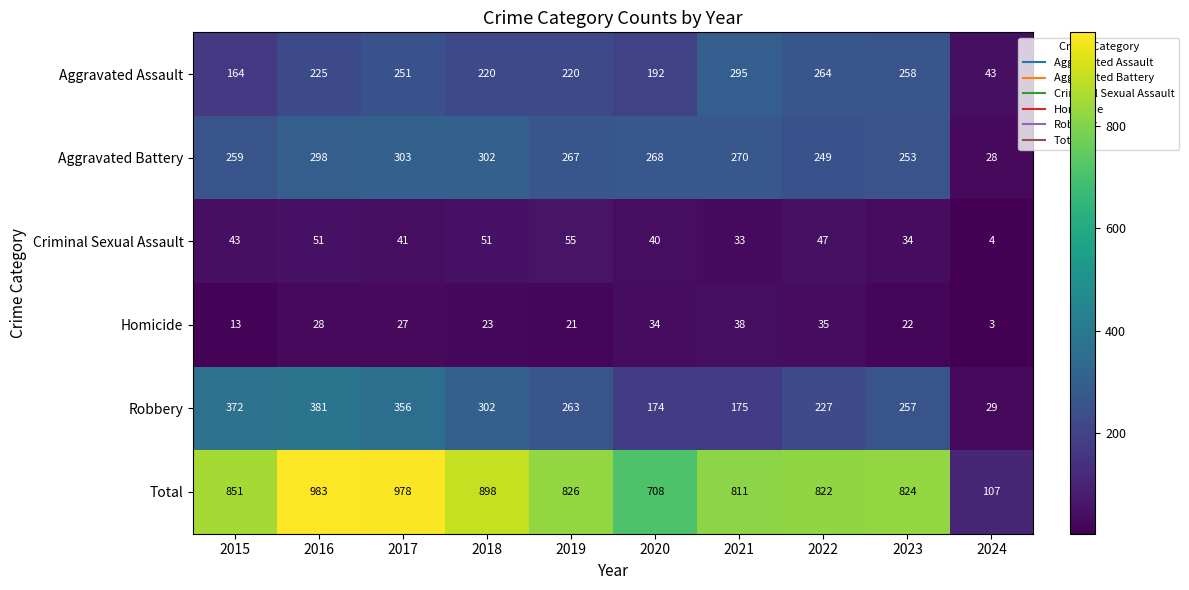

What is the sum of all Homicide values?

244